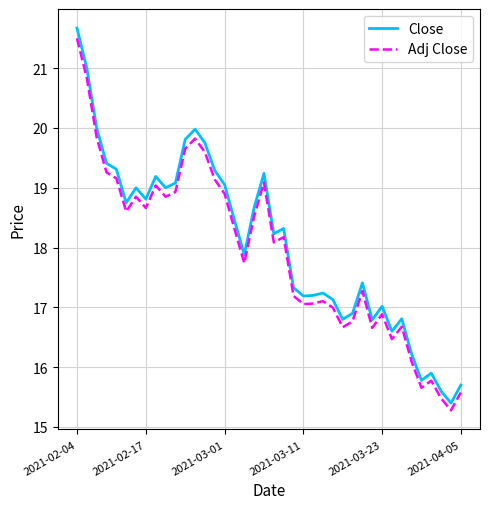

Which series has the largest range (max minus min)?

Close